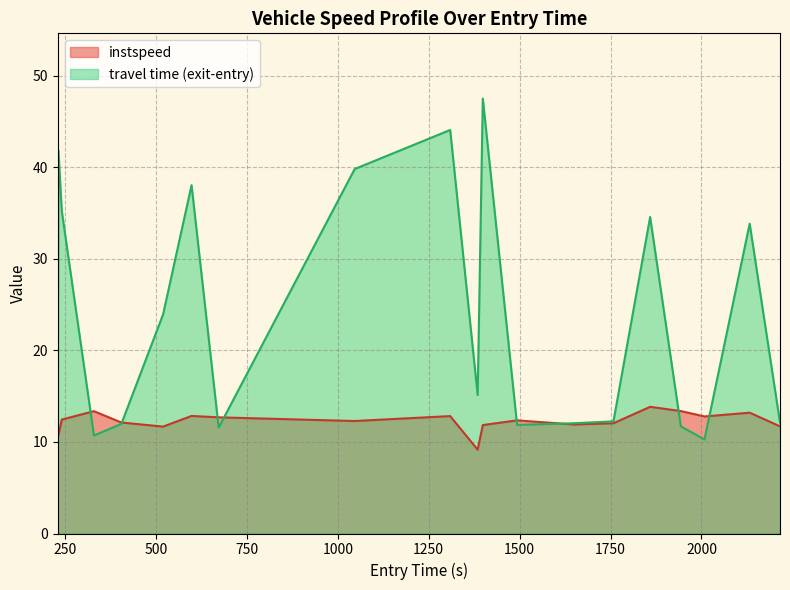

Rank the series by their maximum value, from highest to lowest.

travel time (exit-entry), instspeed